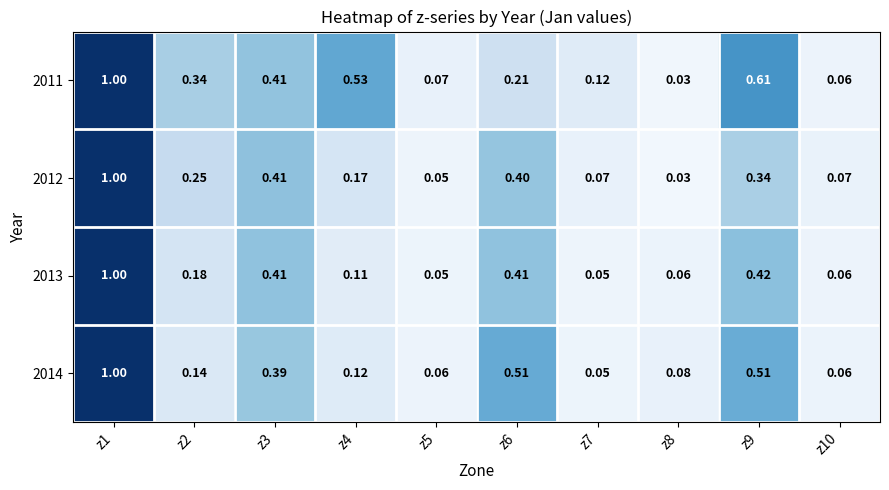

At which category does the chart reach its minimum across all series?

z8